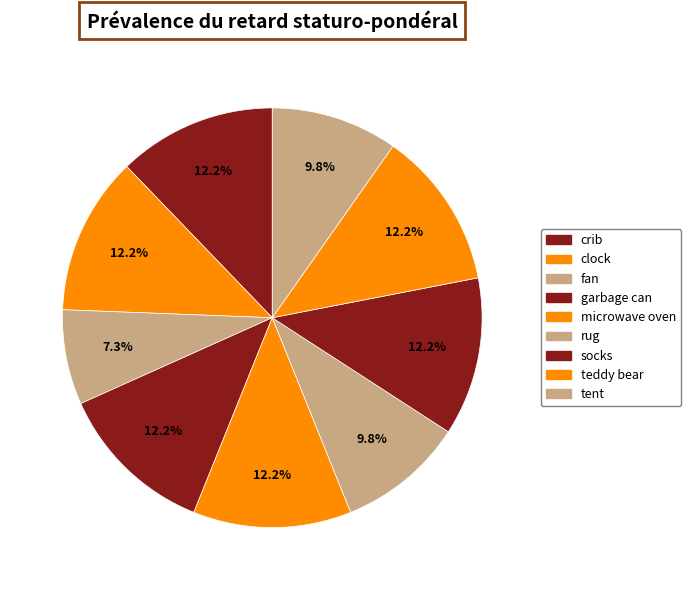

Count the number of slices in the pie.

9